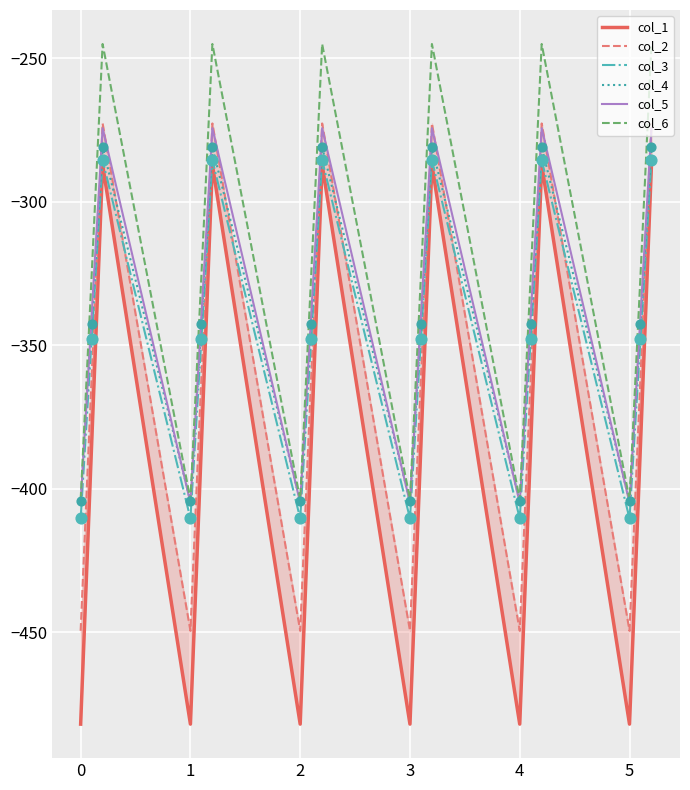

Which series has the widest spread of Y values?

col_1